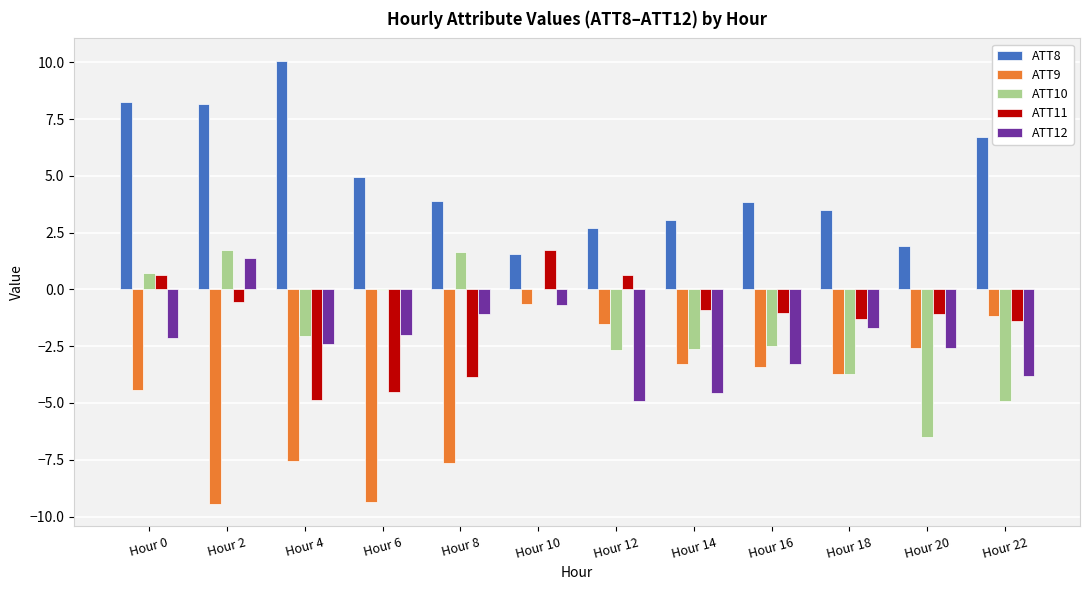

The ATT10 series shows -6.5 at Hour 20. True or false?

True